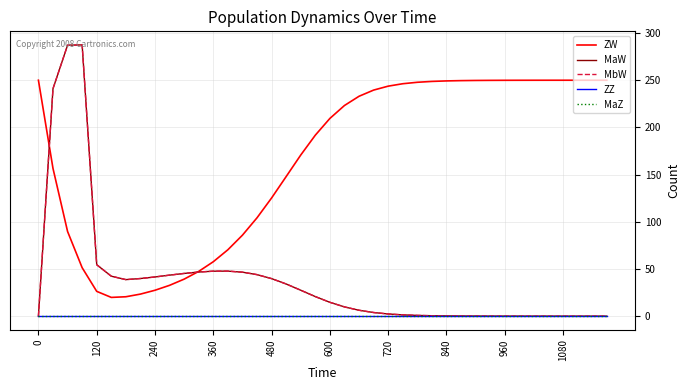

Does the chart display data point markers on the line(s)?

No